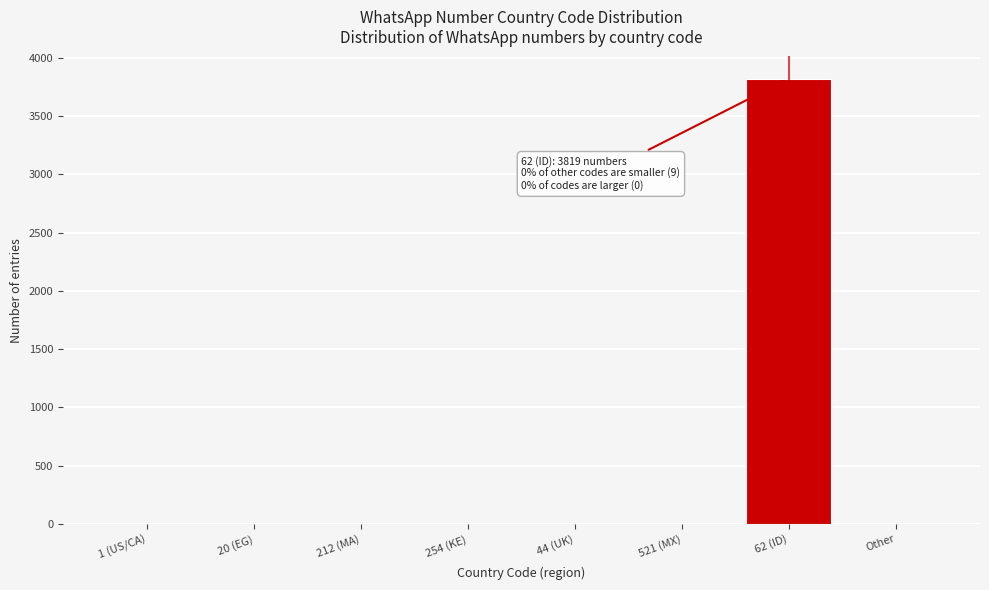

What is the sum of all values?

3828